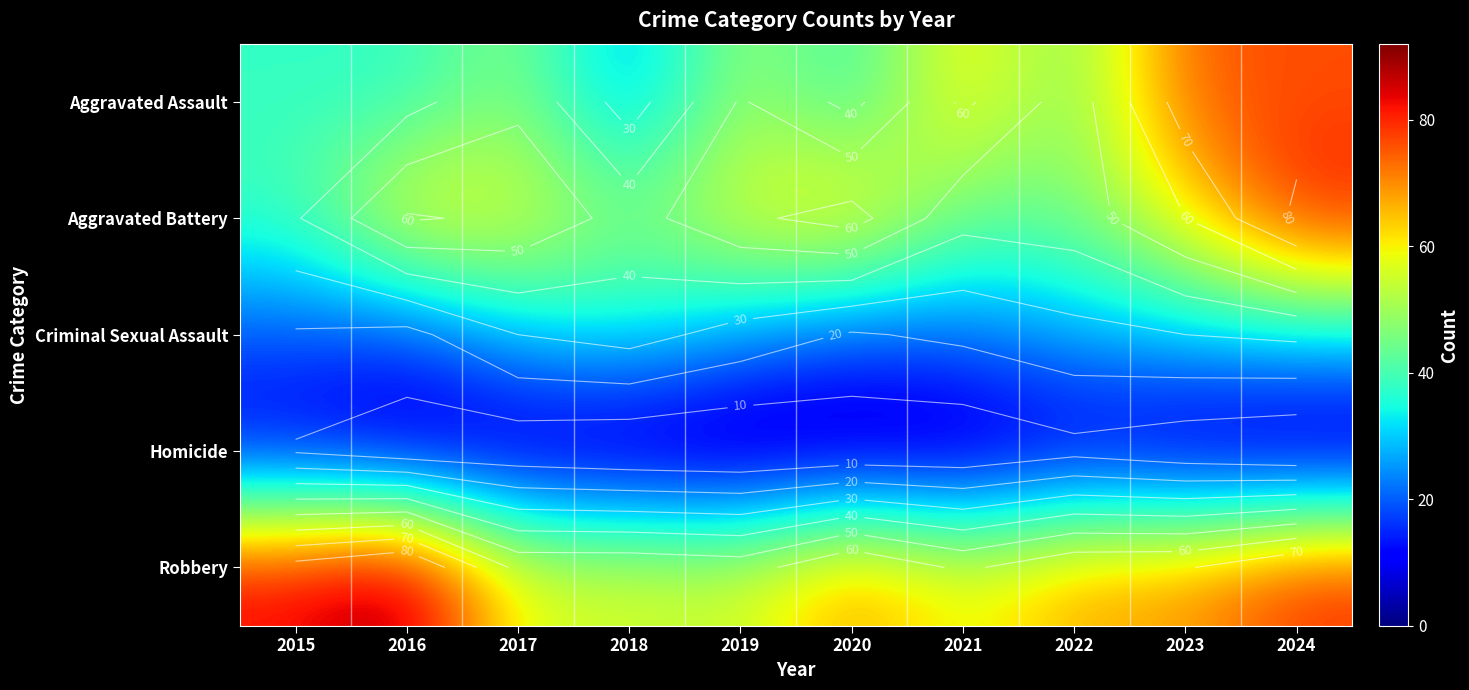

What is the difference between the highest and lowest values at 2015?

75